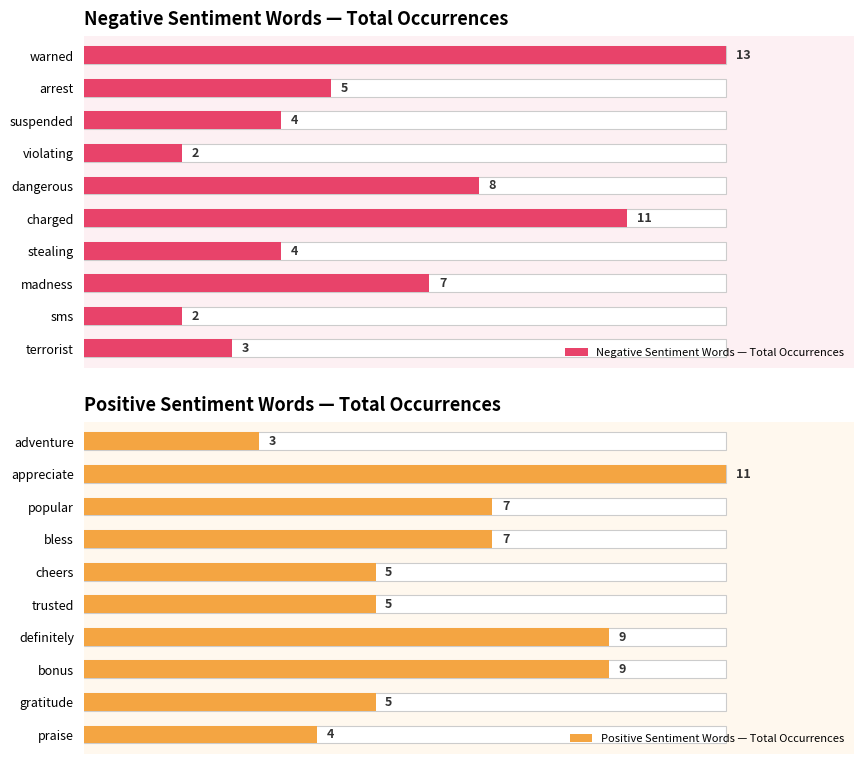

Which series has the largest total across all categories?

Positive Sentiment Words — Total Occurrences